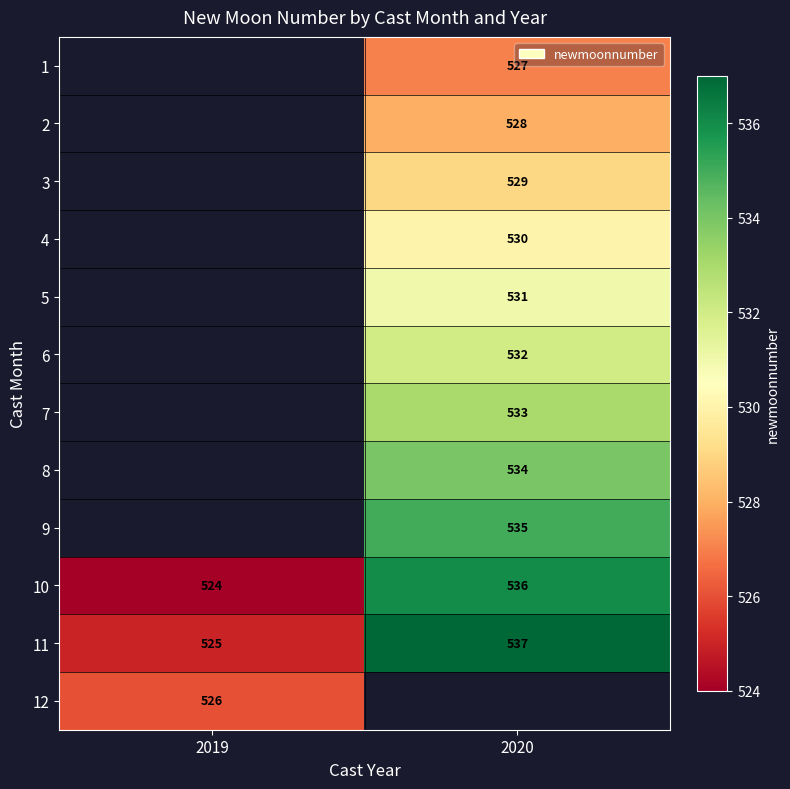

Rank the categories by 11 value from highest to lowest.

2020, 2019